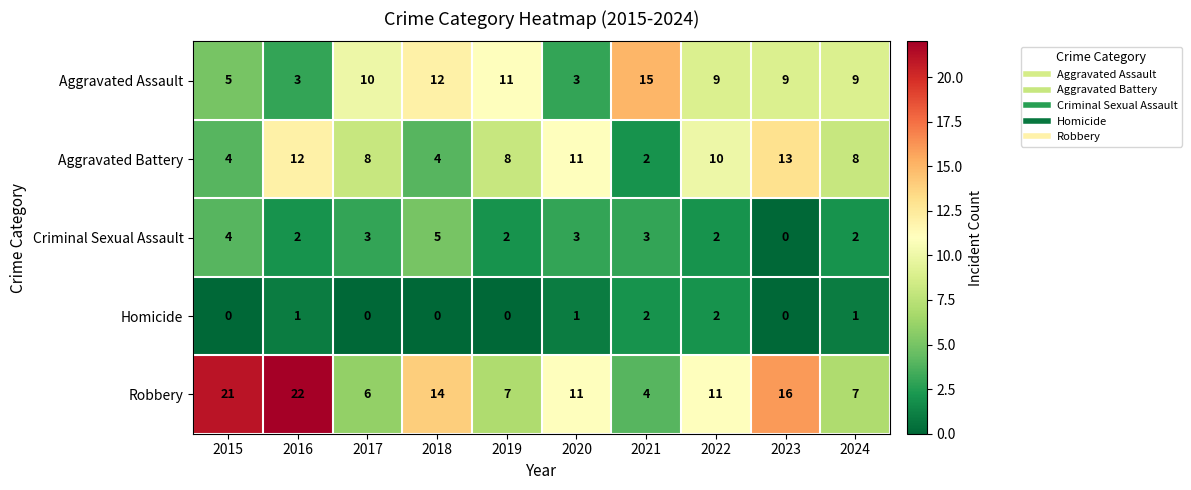

What is the sum of the Aggravated Assault values at 2017 and 2021?

25